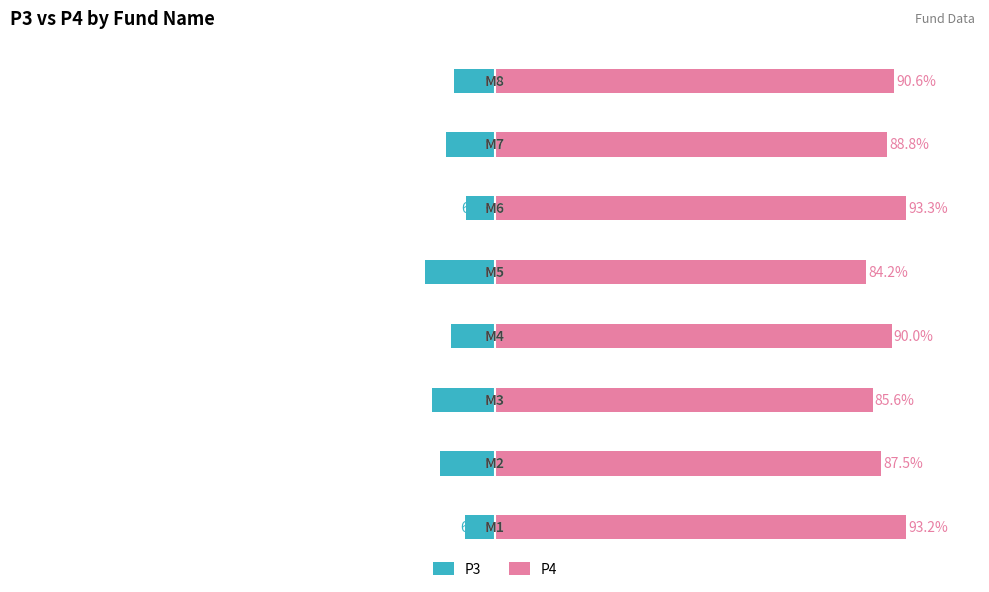

What is the average value of the P3 series?

-10.8